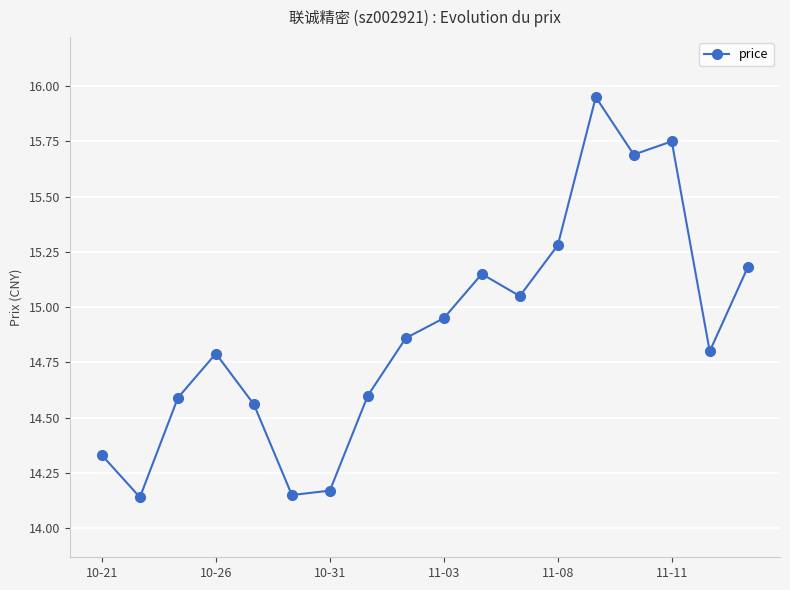

How many interior local valleys (lower than both neighbors) does the data have?

5